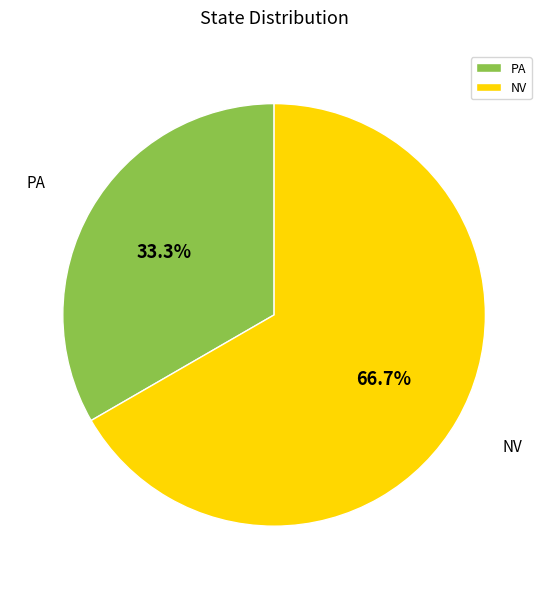

Is it true that PA is 33% of the pie?

True